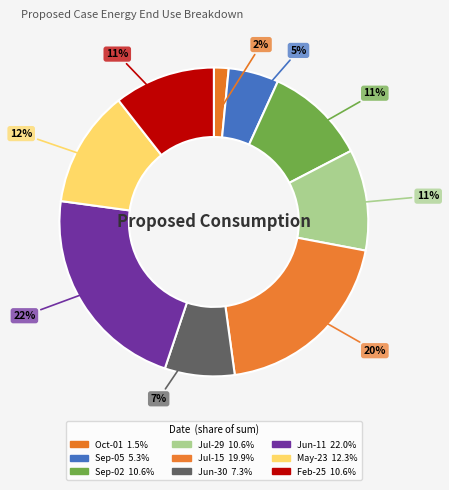

Does any single category account for the majority?

No